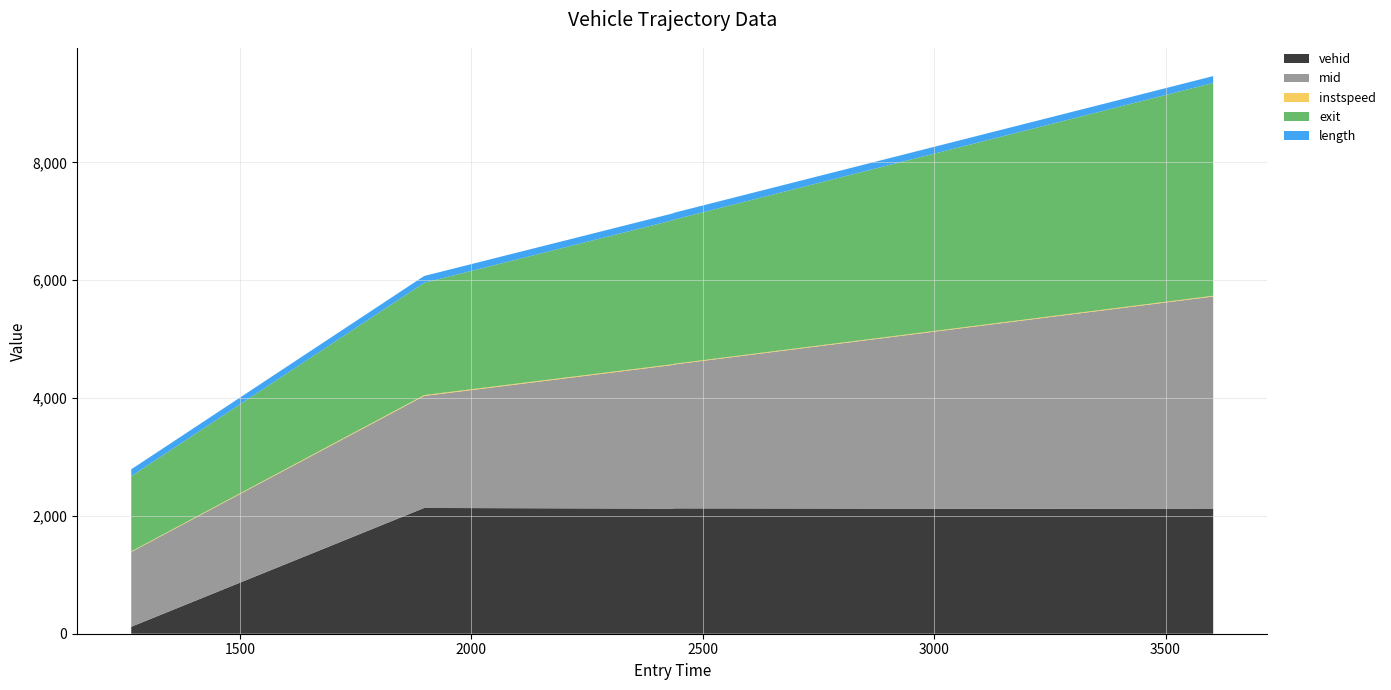

Reading left to right, extract all data points from this chart.

vehid: 1265.0=118.0	1898.0166193283178=2135.0	2436.052253621119=2123.0	2437.0=2128.0	3603.0=2117.0
mid: 1265.0=1270.0	1898.0166193283178=1901.3	2436.052253621119=2439.5	2437.0=2441.3	3603.0=3607.1
instspeed: 1265.0=9.9	1898.0166193283178=14.0	2436.052253621119=12.7	2437.0=11.6	3603.0=12.8
exit: 1265.0=1276.5	1898.0166193283178=1906.3	2436.052253621119=2444.8	2437.0=2446.7	3603.0=3612.3
length: 1265.0=116.1	1898.0166193283178=116.1	2436.052253621119=116.1	2437.0=116.1	3603.0=116.1